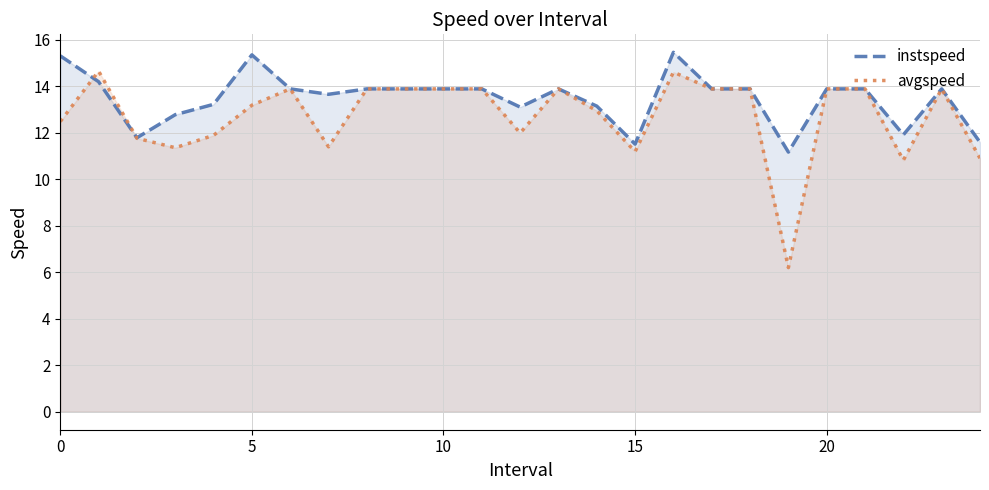

List the series in order of their overall mean, lowest first.

avgspeed, instspeed